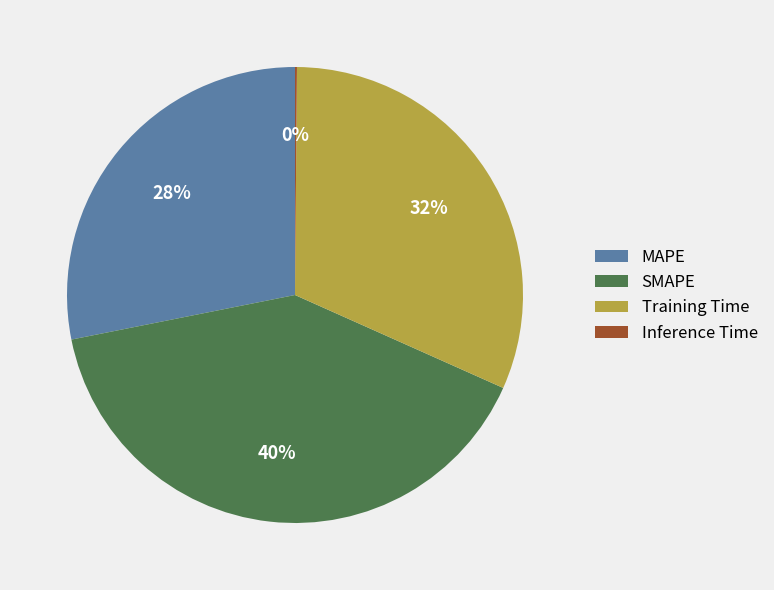

Does MAPE represent more than half of the total?

No